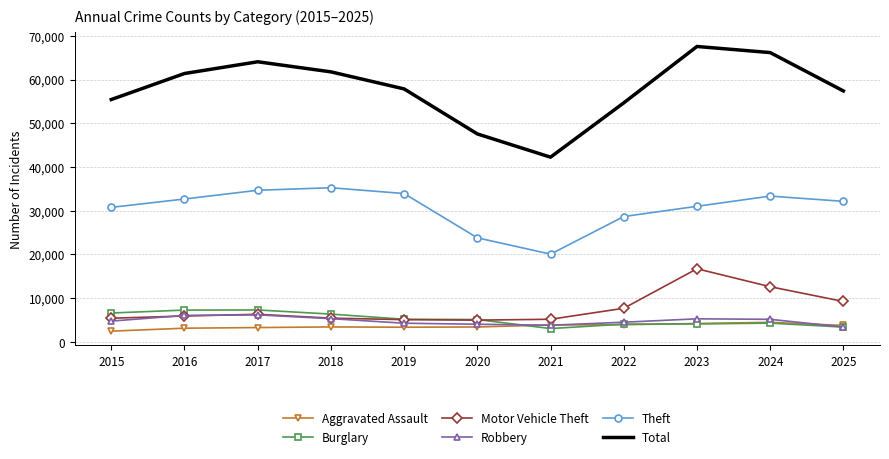

Between 2021 and 2022, which series saw the biggest shift?

Total